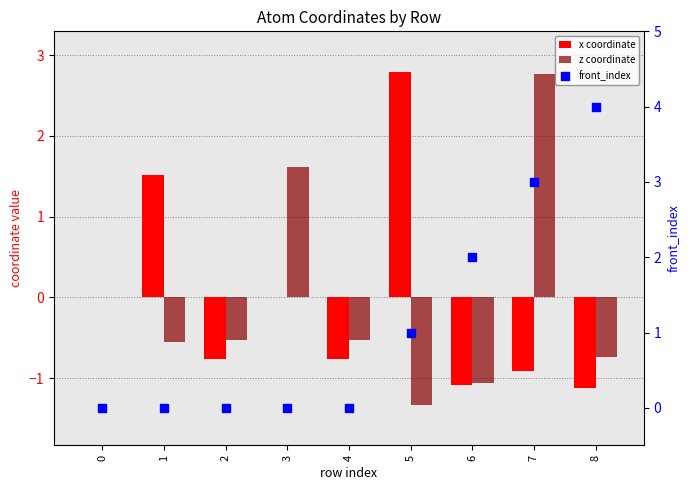

At which category is the sum across all series the highest?

7